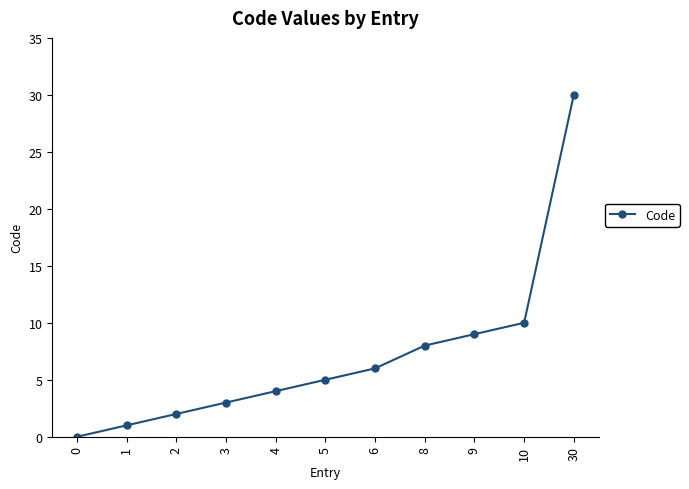

What is the difference between the values at 3 and 5?

2